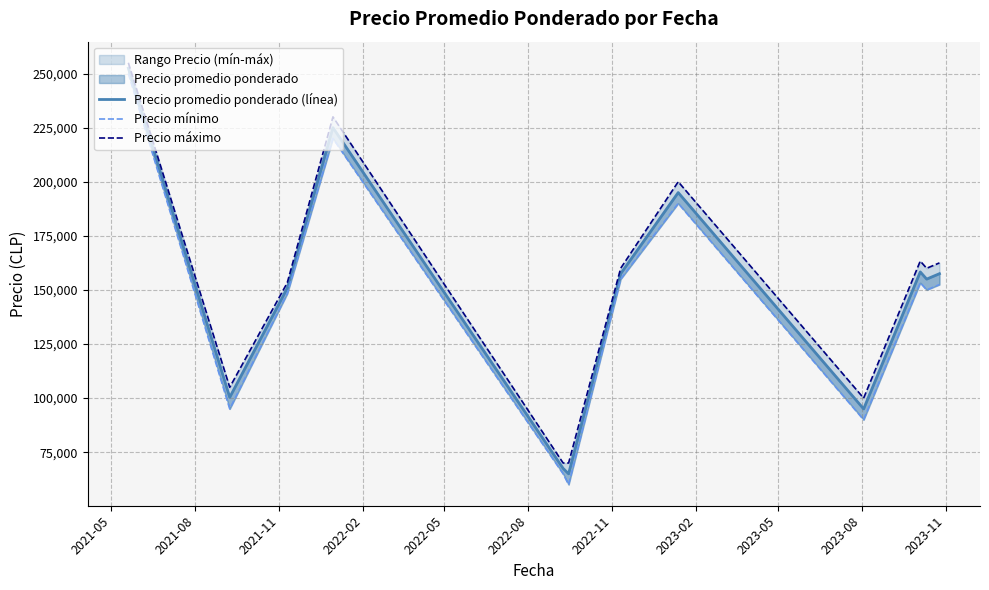

List the series in order of their peak value, lowest first.

Precio mínimo, Precio promedio ponderado (línea), Precio máximo